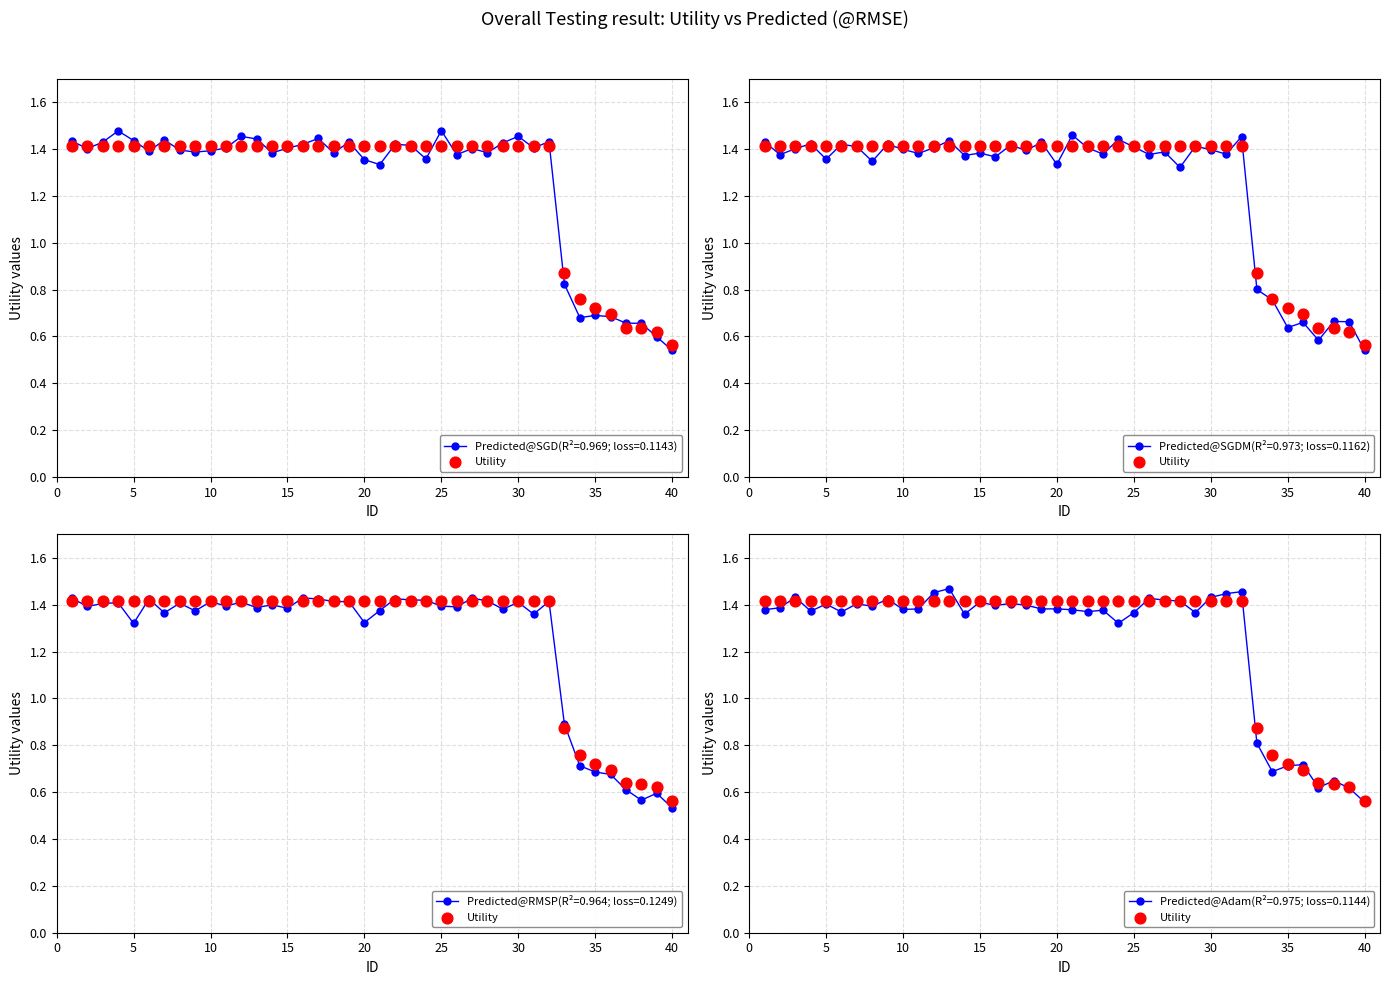

Between 11 and 19, which is larger?

11